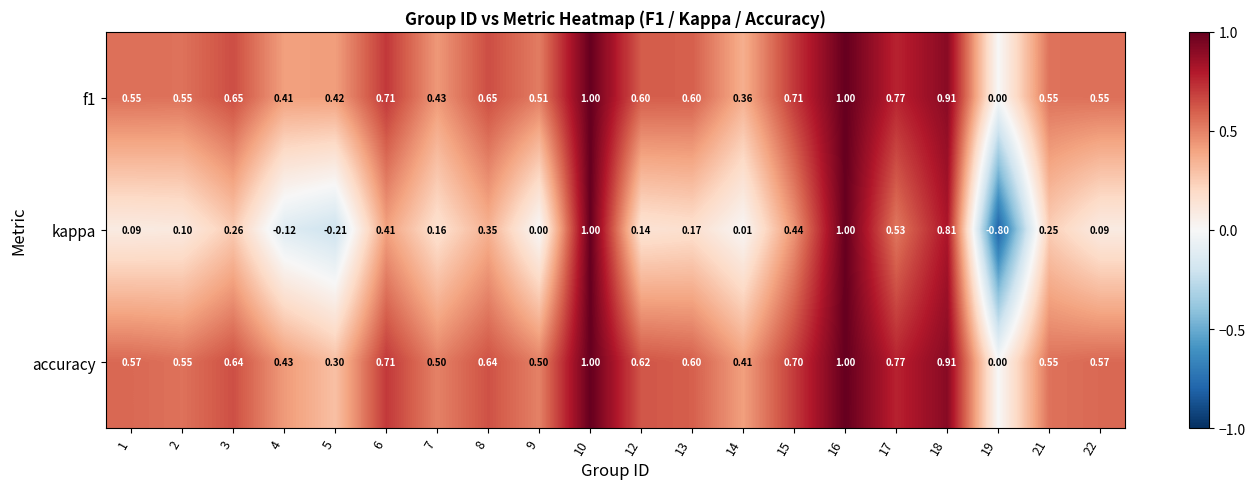

Which series has the widest spread of values?

kappa